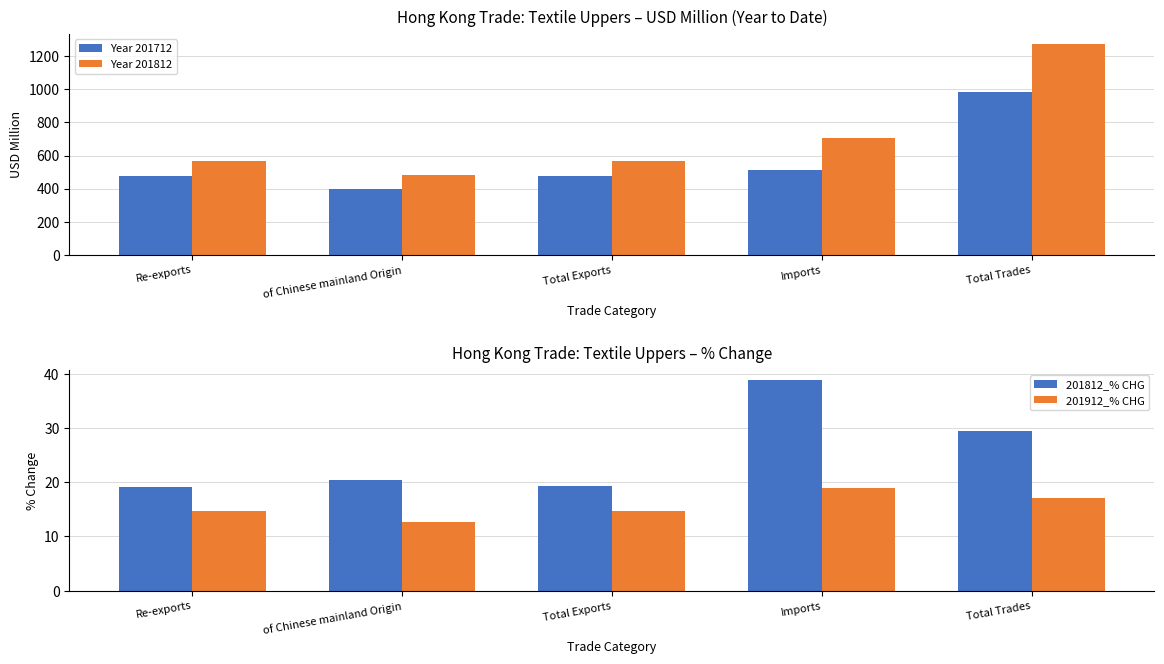

The value of 201912_% CHG at Total Trades is 6.2. True or false?

False